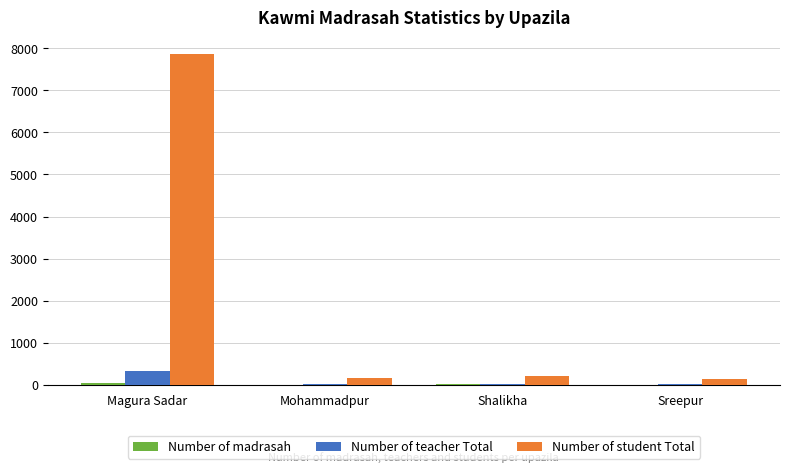

Between Magura Sadar and Shalikha, which series saw the biggest shift?

Number of student Total